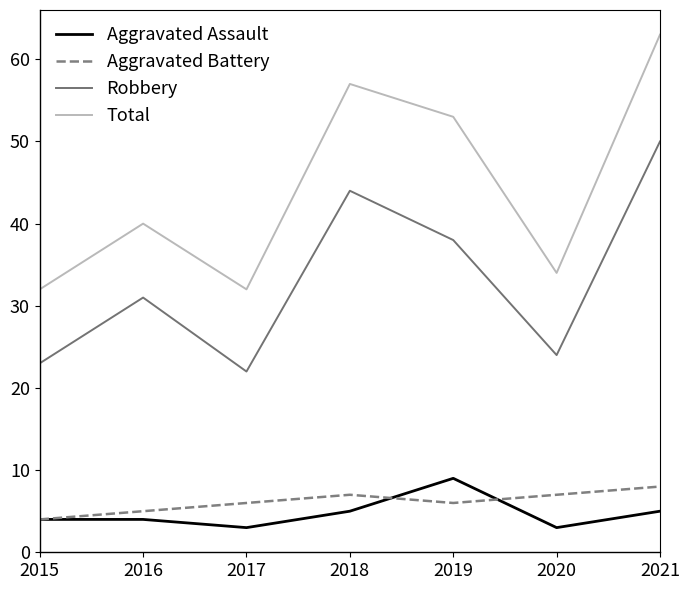

True or false: Aggravated Battery has more than 2 interior local peaks.

False